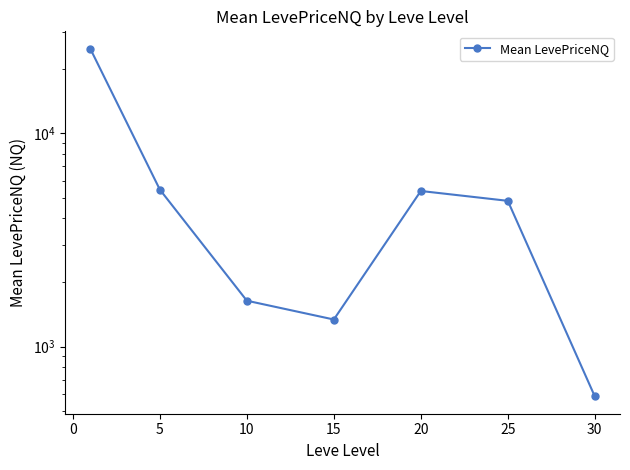

Is it true that the value at 15 is 1750.3?

False